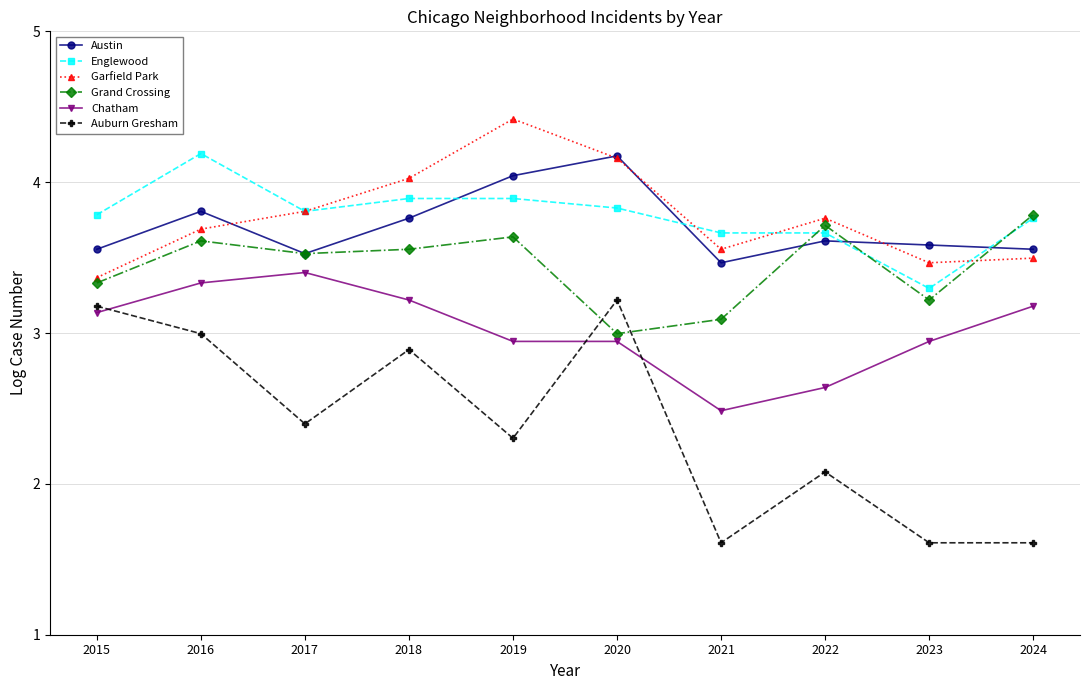

At how many categories does at least one series exceed 2?

10